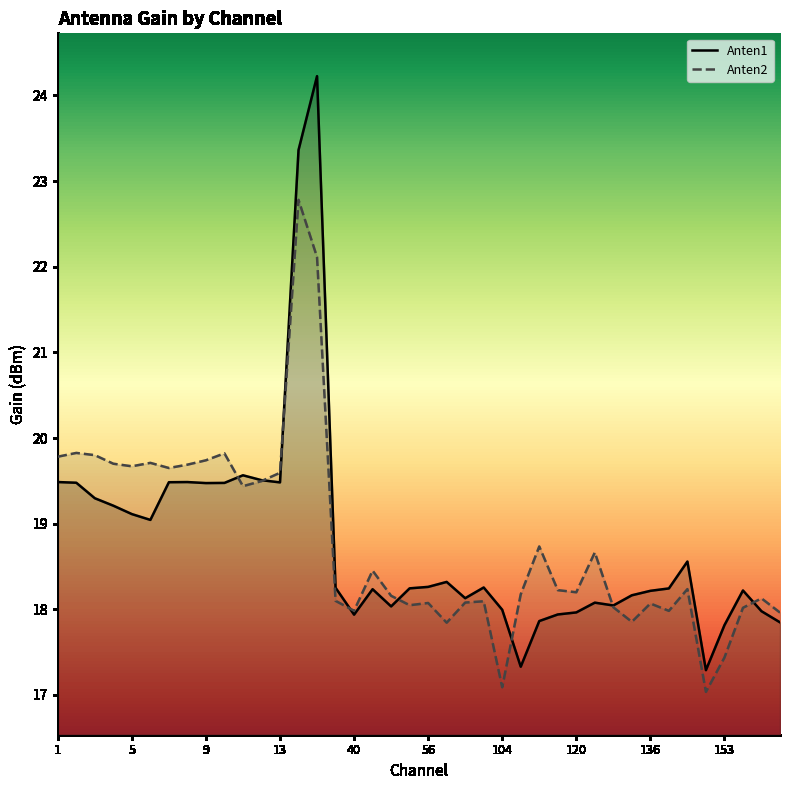

Reading left to right, list all the values displayed in this chart.

Anten1: 19.5	19.5	19.3	19.2	19.1	19.0	19.5	19.5	19.5	19.5	19.6	19.5	19.5	23.4	24.2	18.3	17.9	18.2	18.0	18.2	18.3	18.3	18.1	18.3	18.0	17.3	17.9	17.9	18.0	18.1	18.0	18.2	18.2	18.2	18.6	17.3	17.8	18.2	18.0	17.8
Anten2: 19.8	19.8	19.8	19.7	19.7	19.7	19.6	19.7	19.7	19.8	19.4	19.5	19.6	22.8	22.1	18.1	18.0	18.5	18.2	18.0	18.1	17.8	18.1	18.1	17.1	18.2	18.7	18.2	18.2	18.7	18.0	17.9	18.1	18.0	18.2	17.0	17.4	18.0	18.1	18.0